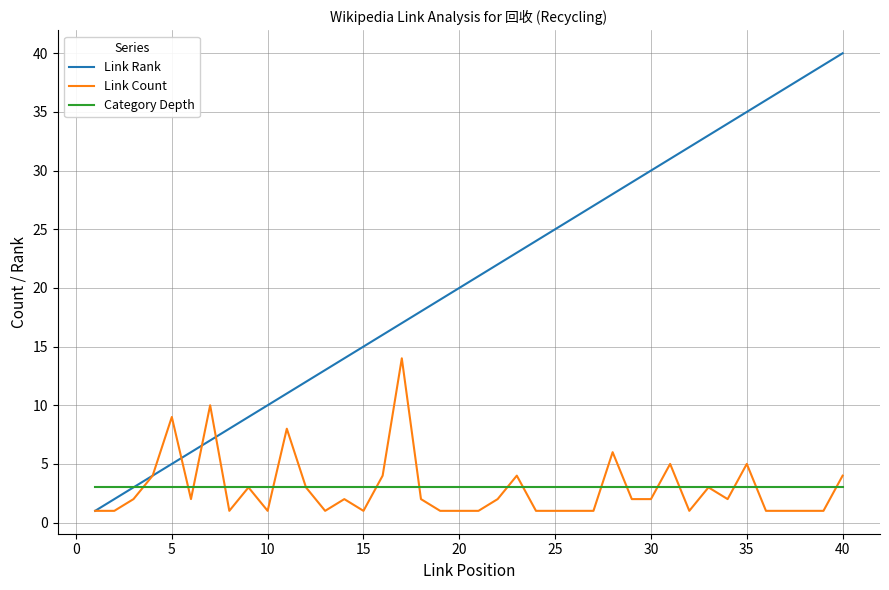

Rank the series by their maximum value, from lowest to highest.

Category Depth, Link Count, Link Rank